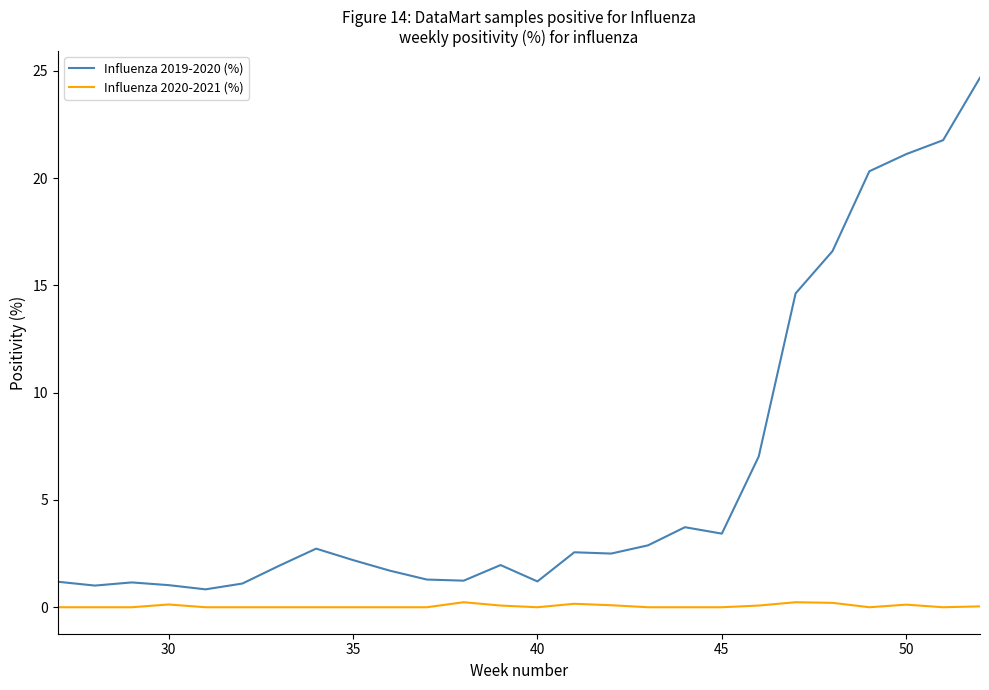

True or false: Influenza 2019-2020 (%) and Influenza 2020-2021 (%) intersect in this chart.

False